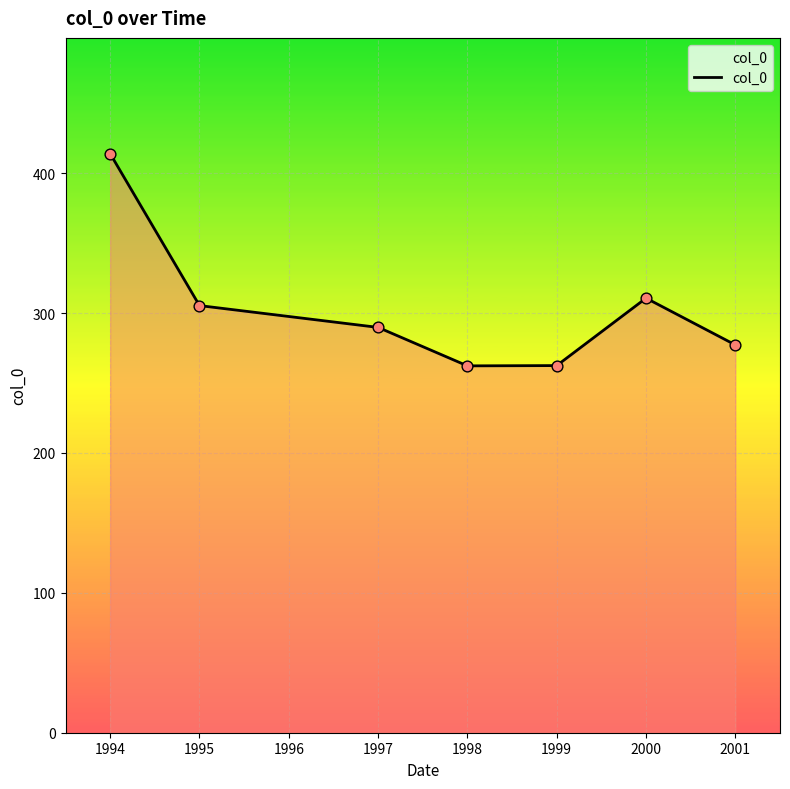

What is the ratio of the value at 1999 to the value at 1997?

0.9